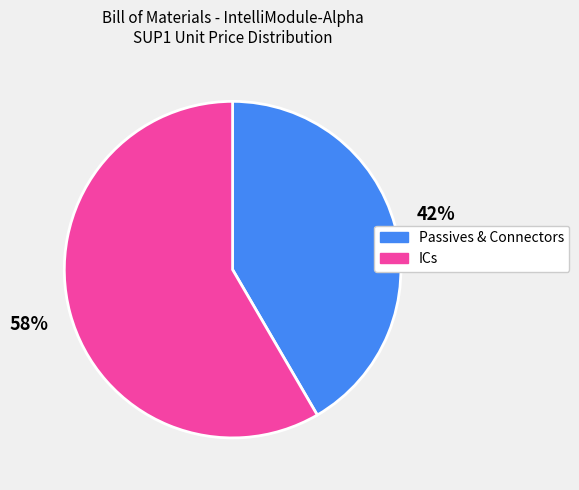

True or false: ICs accounts for 58% of the total.

True